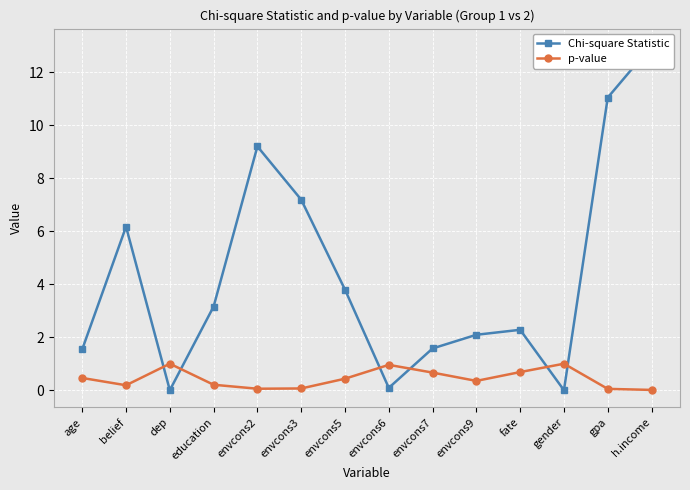

What is the difference between the p-value values at envcons3 and education?

0.1